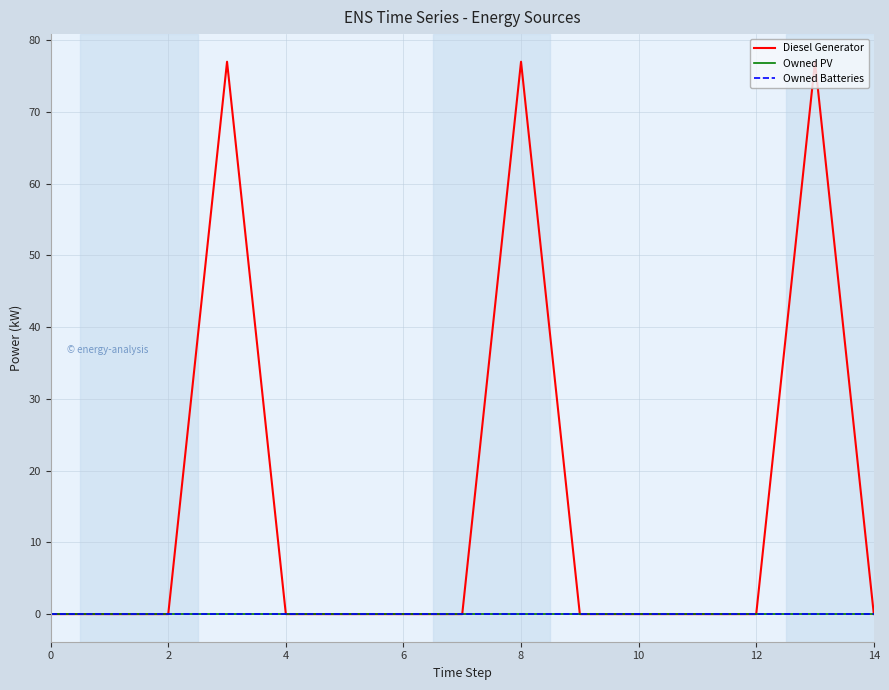

True or false: Owned Batteries and Owned PV cross at least once.

False